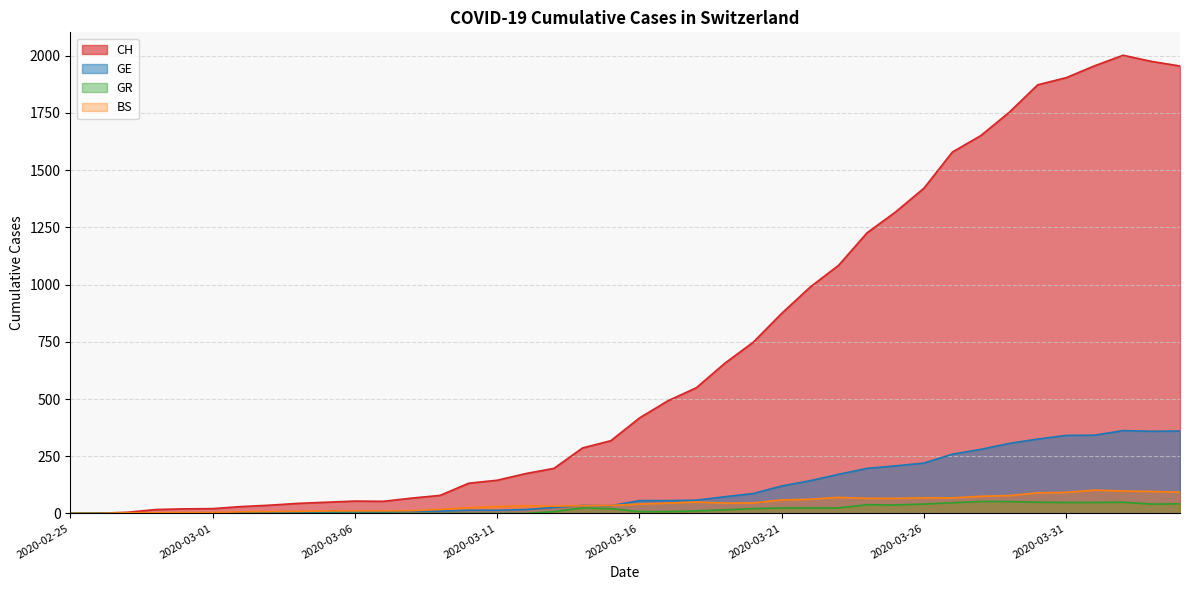

Rank the series by their maximum value, from lowest to highest.

GR, BS, GE, CH